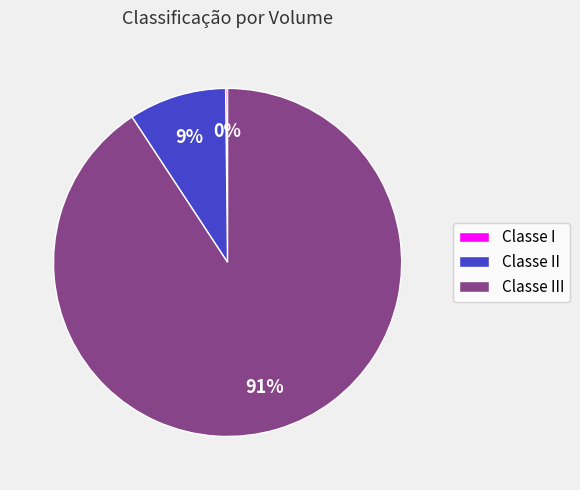

To the nearest percent, what is the difference between the largest and smallest slice percentages?

91%